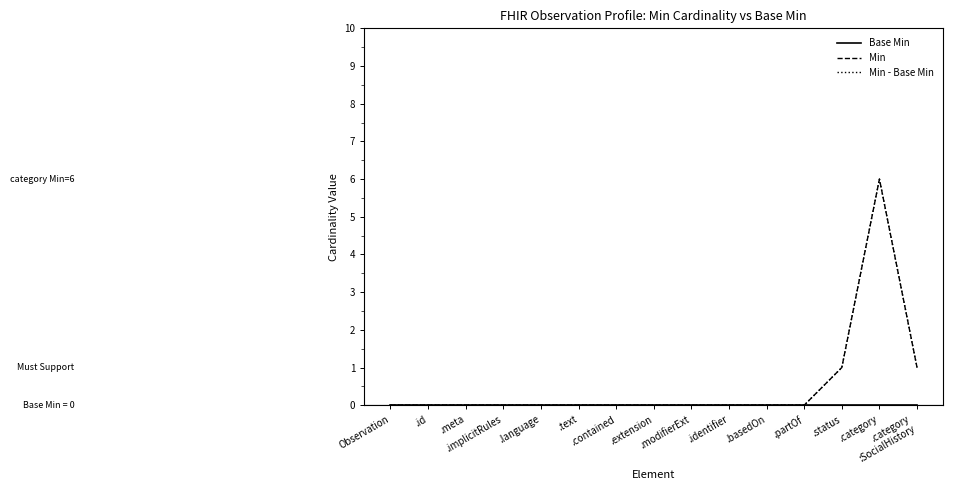

At how many categories does at least one series exceed 3?

1